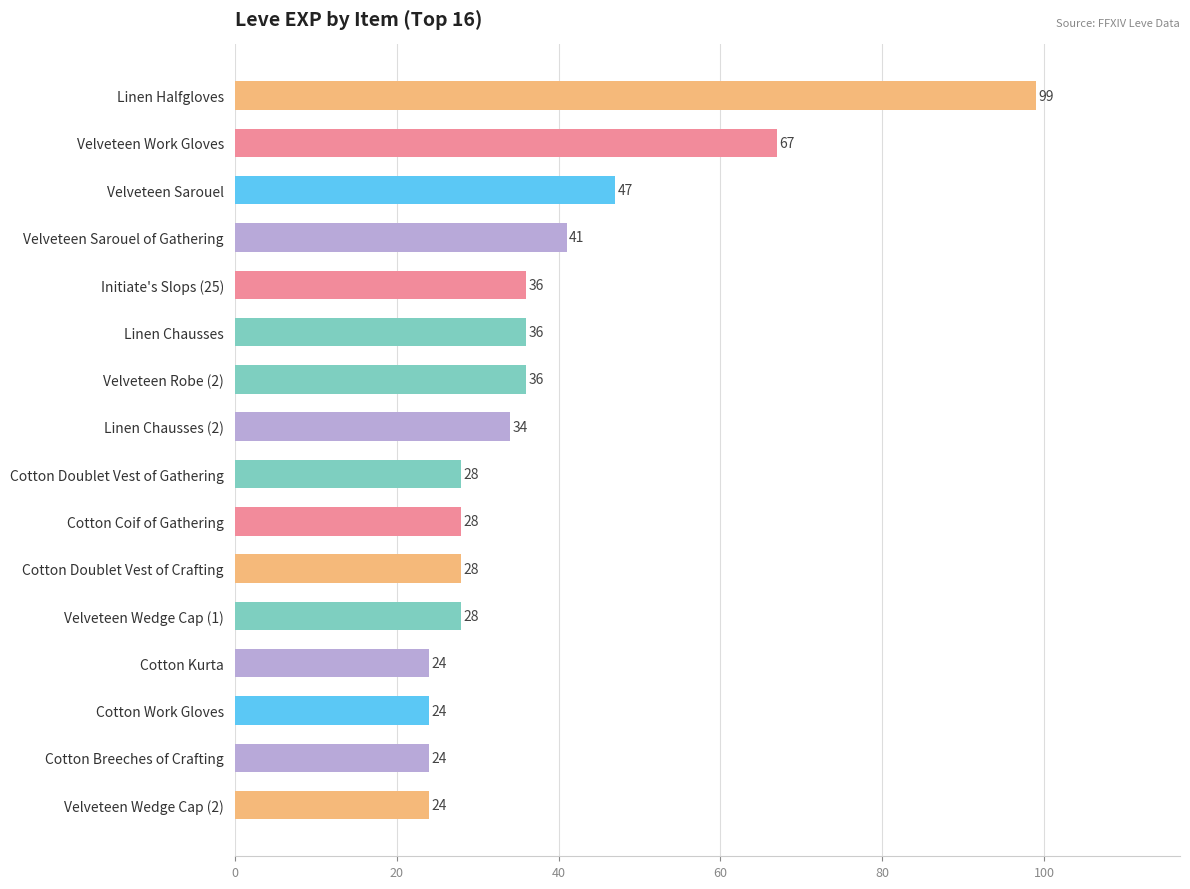

Where is the data nearest to the value 61?

Velveteen Work Gloves